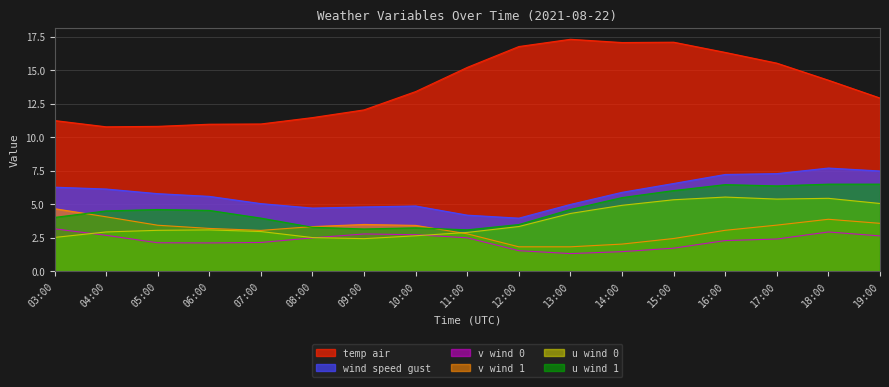

At 06:00, list the series in order from largest to smallest.

temp_air, wind_speed_gust, u_wind_1, v_wind_1, u_wind_0, v_wind_0